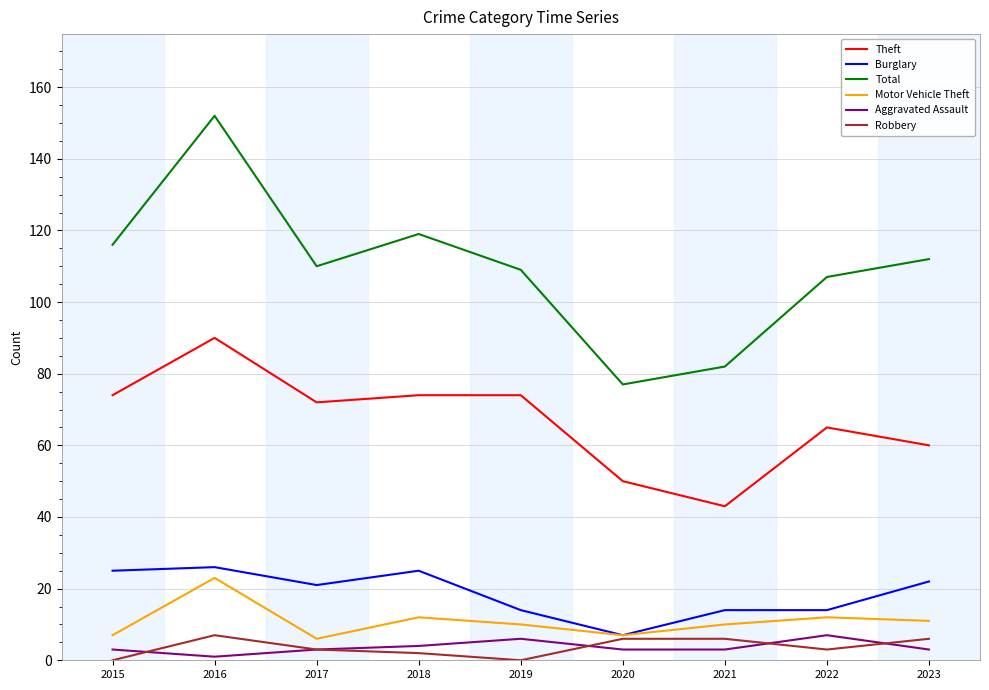

How many interior local peaks does the Total series have?

2